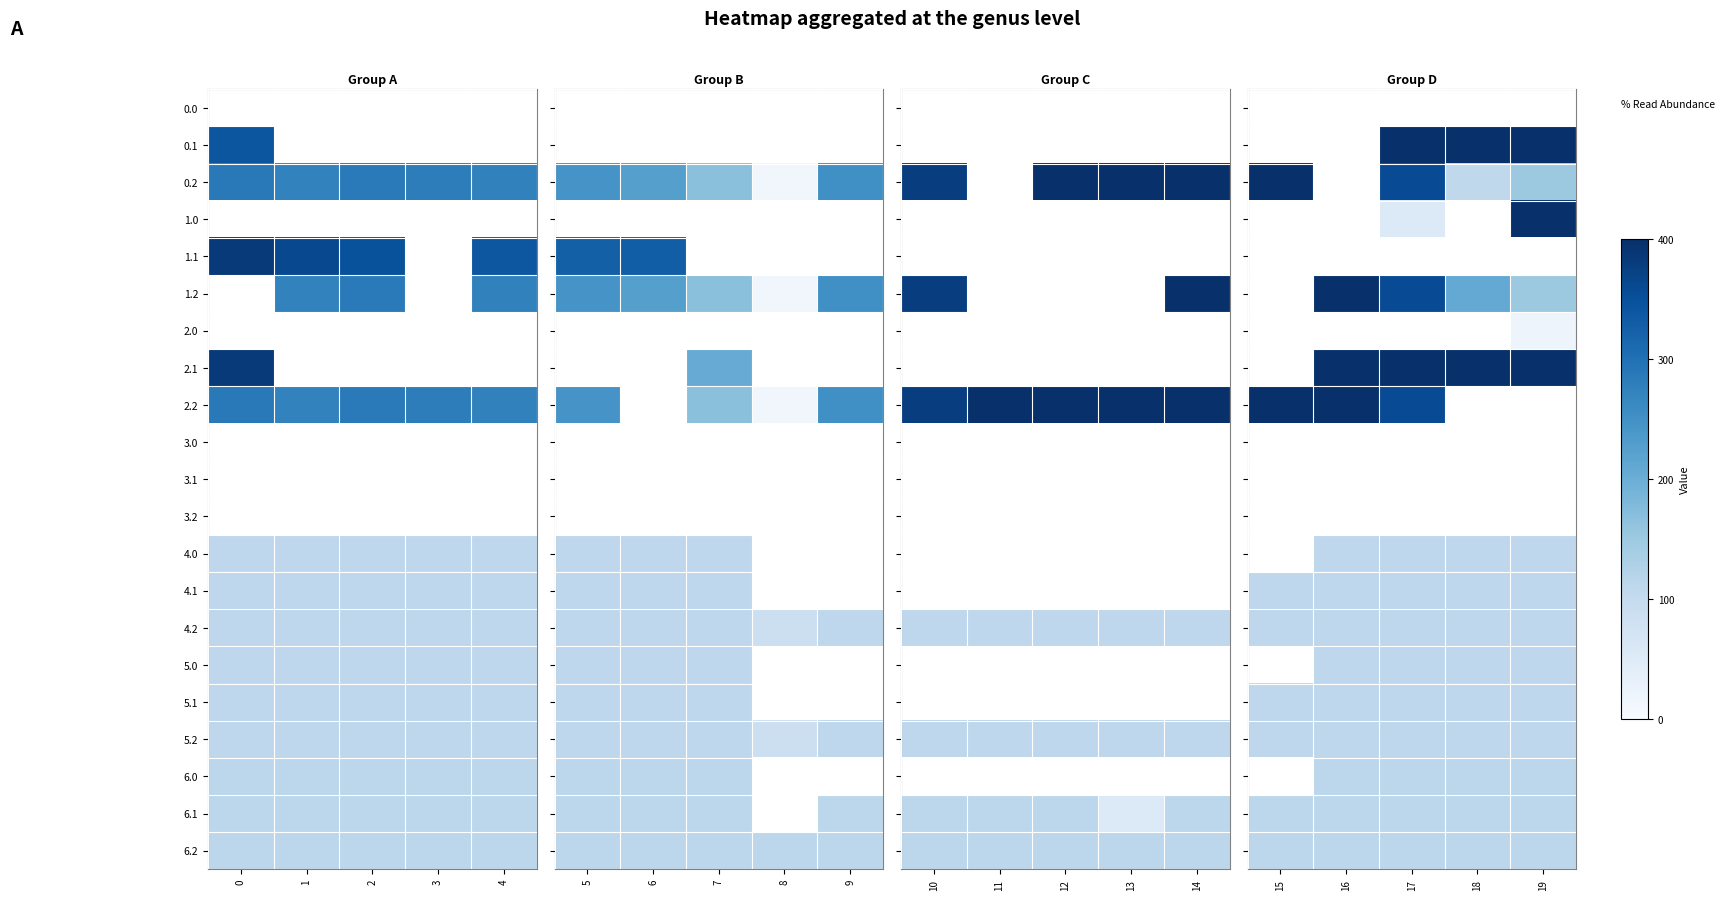

Is the value of 5.2 at 16 greater than the value of 2.1 at 17?

No